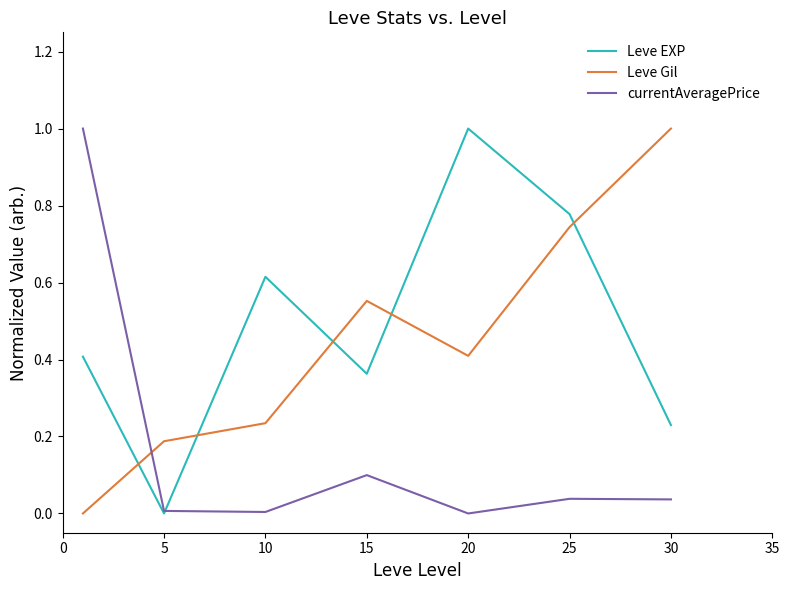

True or false: currentAveragePrice has more than 2 points higher than both neighbors.

False